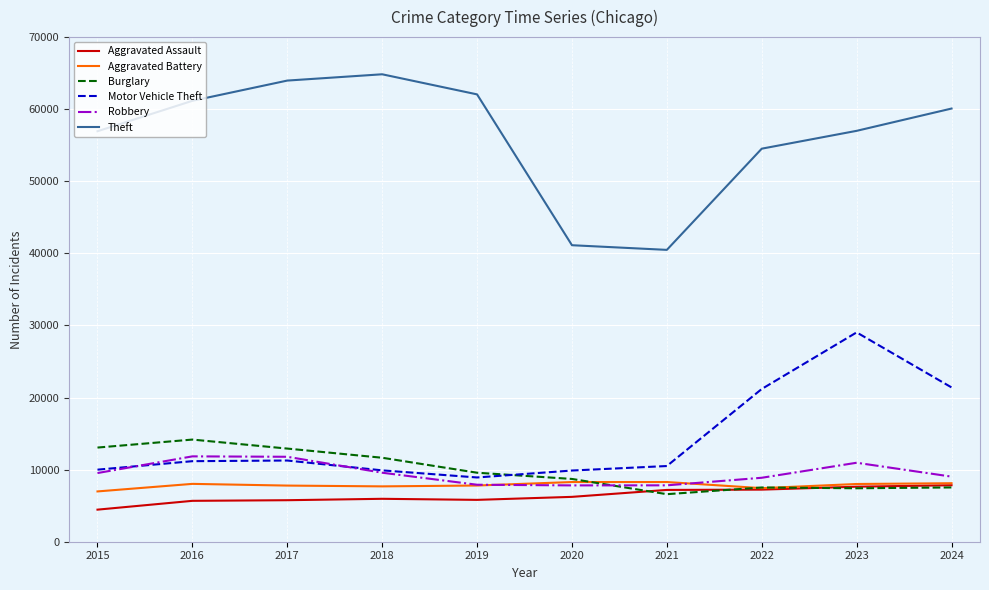

In Robbery, how many points are higher than both neighbors (excluding endpoints)?

2